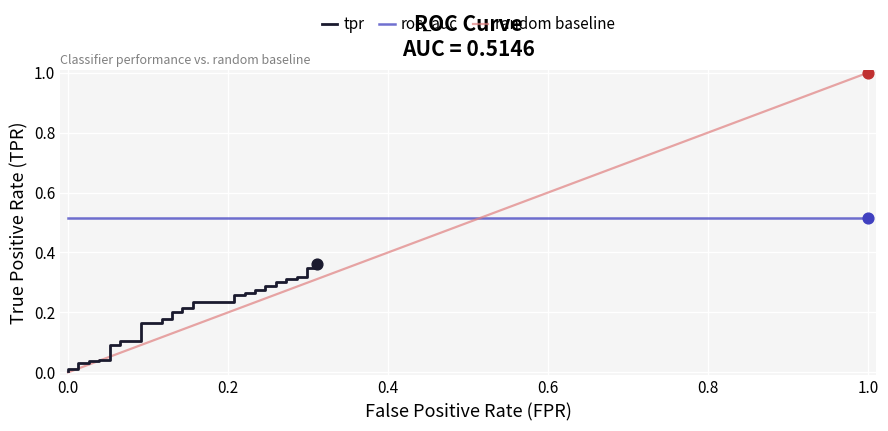

The random baseline series shows 0.6 at 0.0. True or false?

False